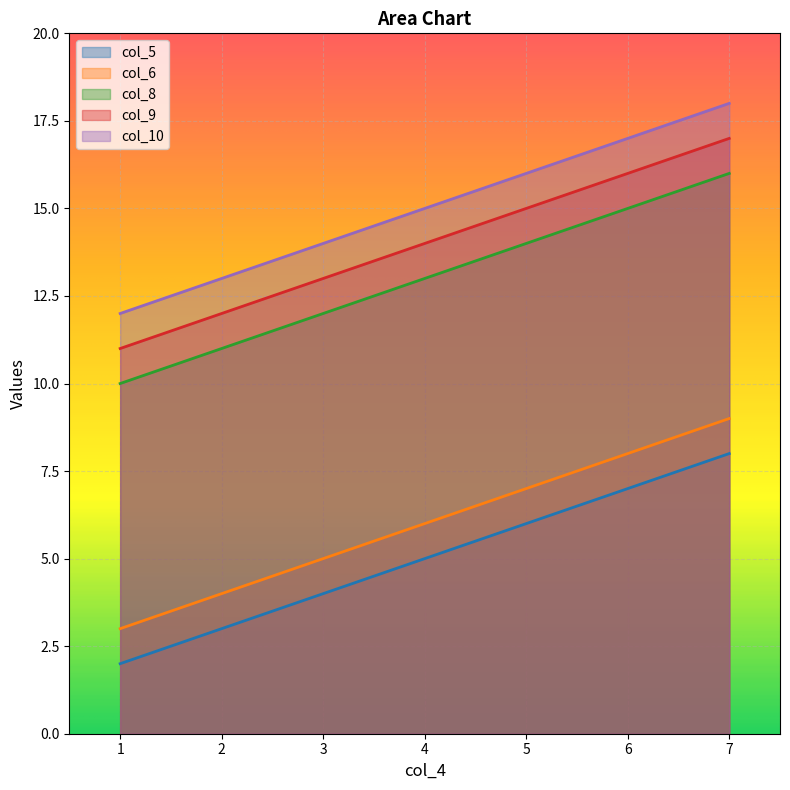

The value of col_9 at 1 is 2. True or false?

False